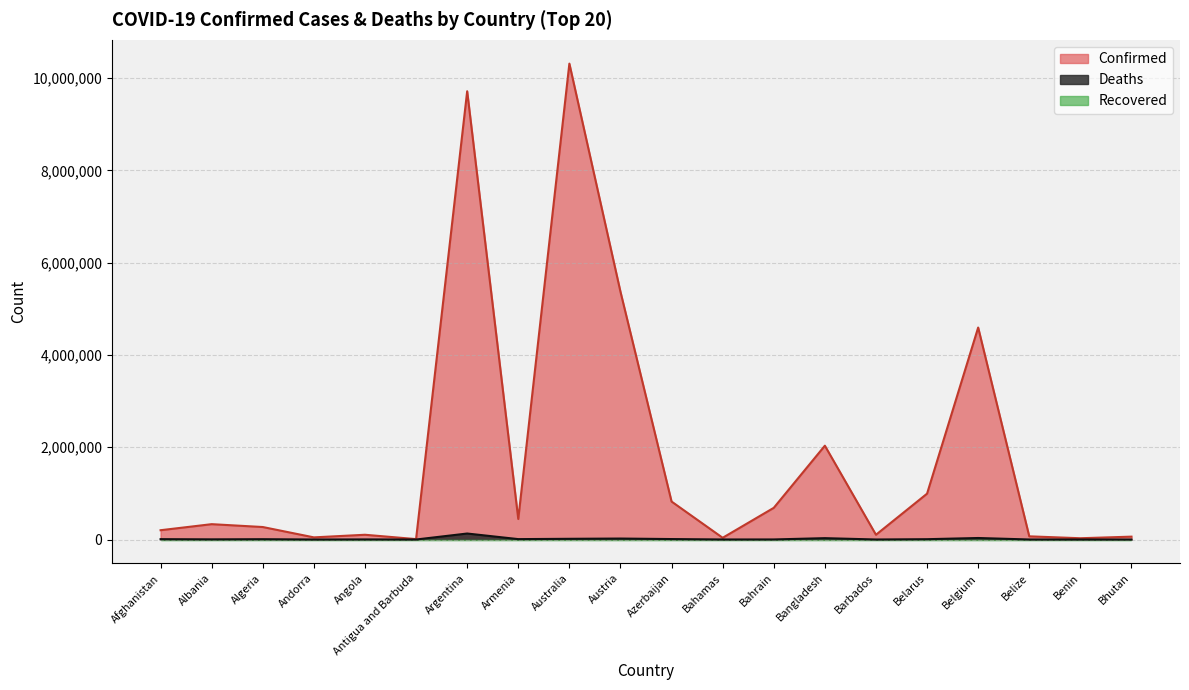

How many lines are shown in the chart?

3